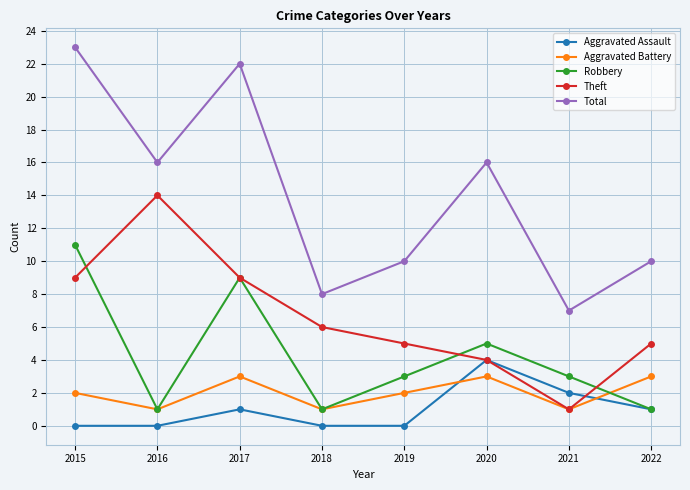

What is the total value across all series at 2022?

20